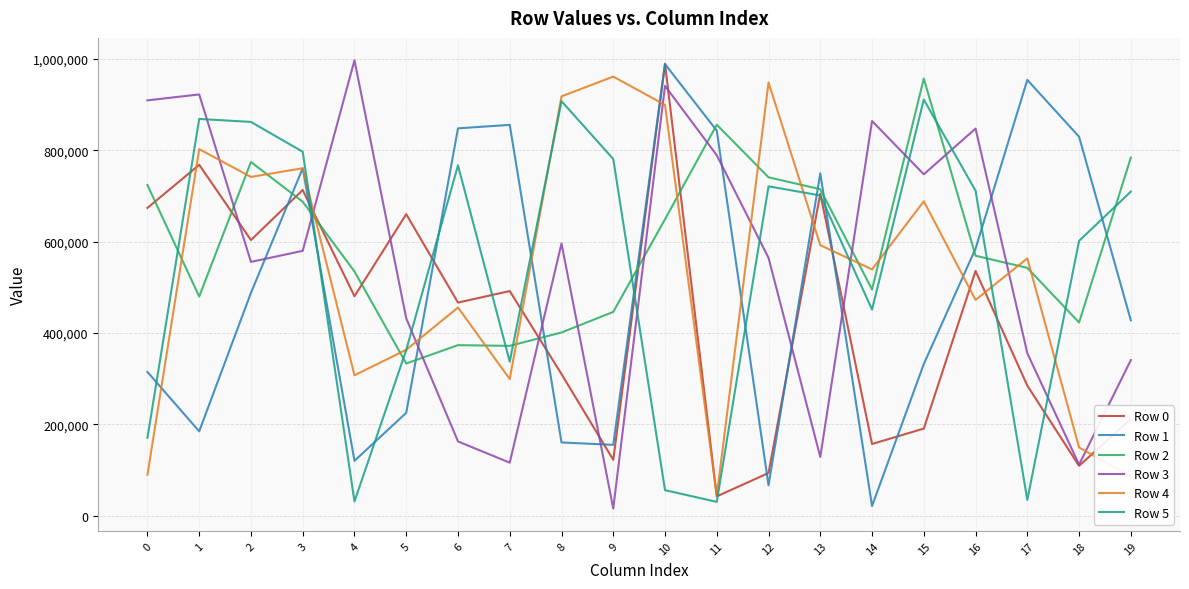

How many lines are shown in the chart?

6